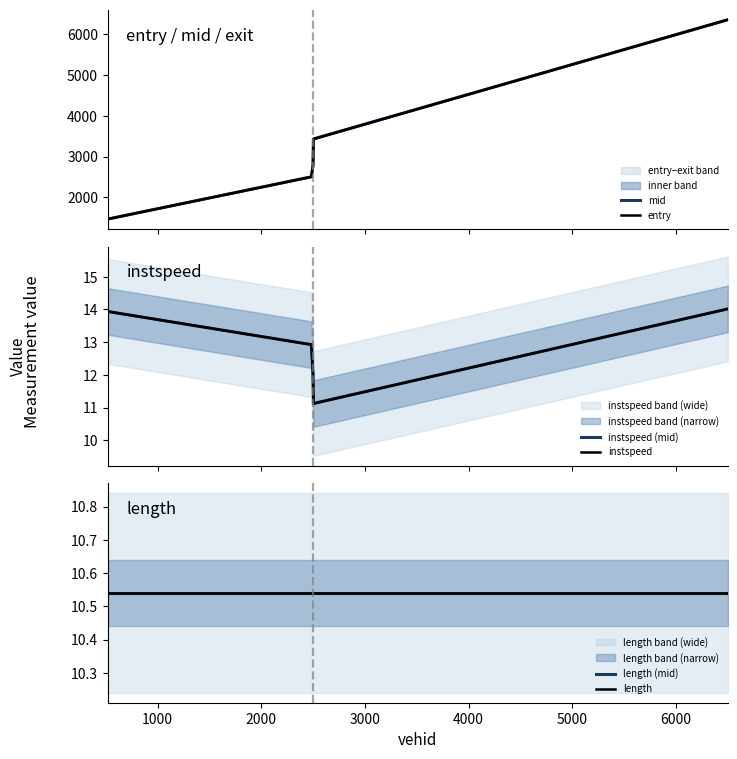

True or false: entry has more than 0 points higher than both neighbors.

False